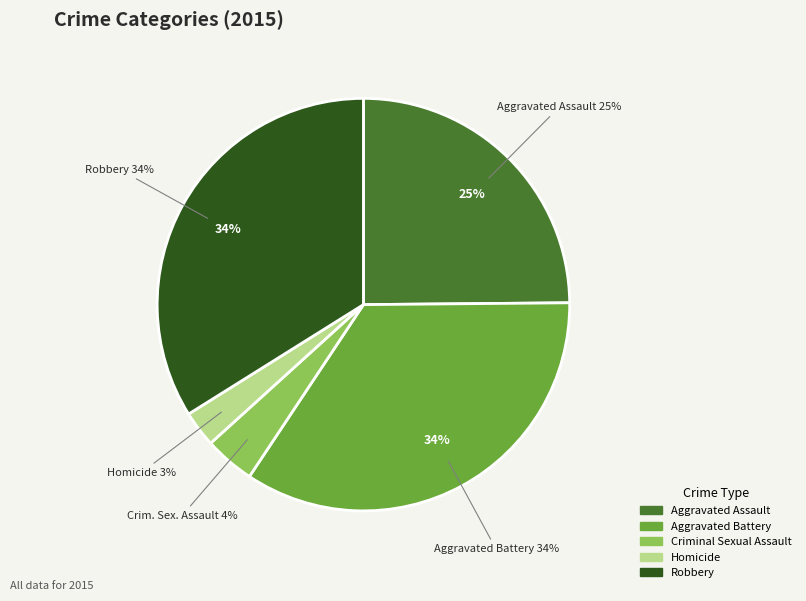

Which category has the smallest portion of the pie?

Homicide